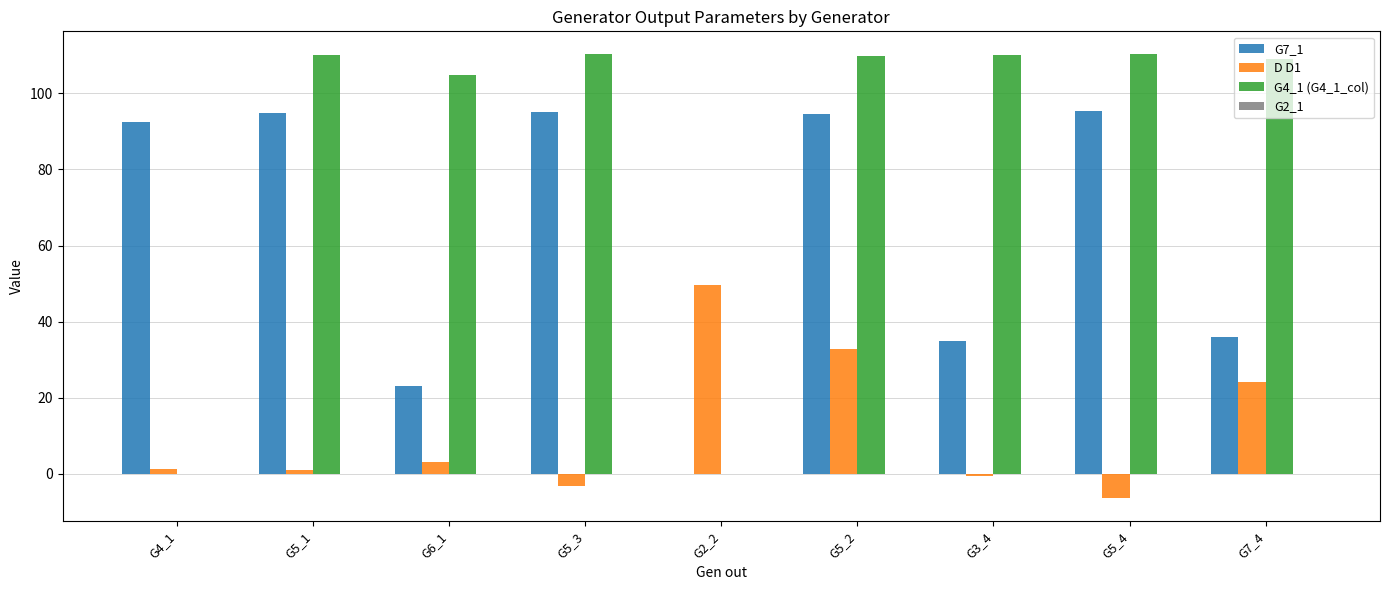

What is the highest value of the D D1 series?

49.6